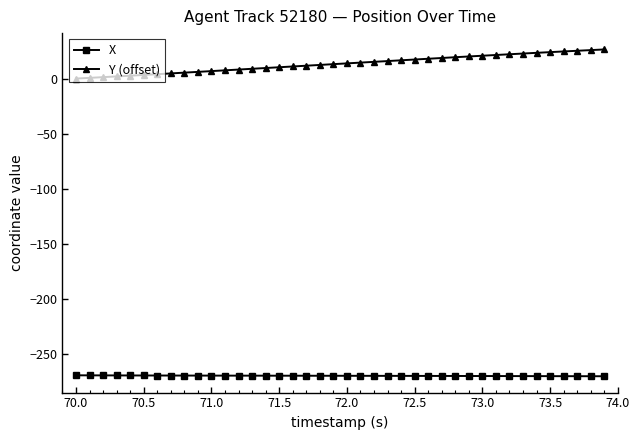

What is the highest value of the Y (offset) series?

26.4